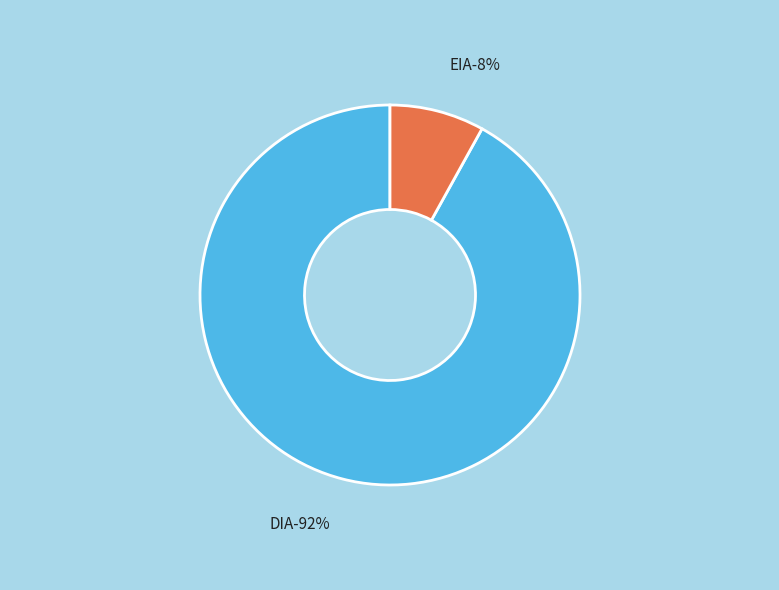

What percentage is NOT represented by EIA?

92.0%